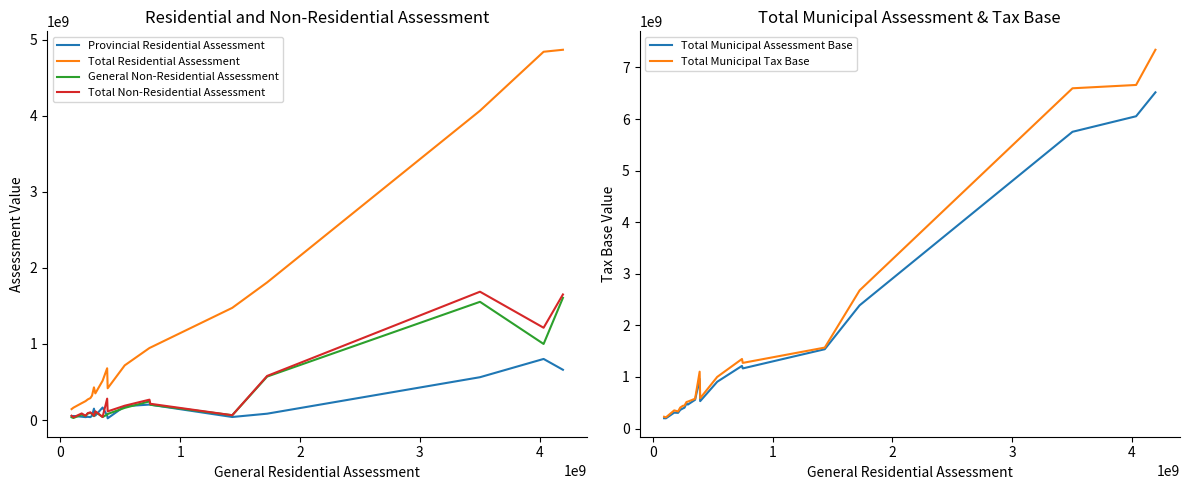

Reading left to right, extract all data points from this chart.

Provincial Residential Assessment: 50557200	53416300	44138900	38368000	42722800	38227000	56968000	149860300	58839000	164320900	60518300	23025400	181802400	203502300	201647600	40137000	83583000	563129800	803104300	660818200
Total Residential Assessment: 144007700	162772500	221873300	248663700	271246900	288530400	321408400	429942400	350460000	516622700	680727200	417699000	718726300	947090100	951877200	1474791200	1809367900	4066040400	4840957200	4867219700
General Non-Residential Assessment: 36510200	27045200	71590600	53895900	85714600	93601100	80456100	51212000	108713500	39571400	72126300	79899200	160168600	245601500	201487000	63296000	571280900	1554166096	1000052800	1606710300
Total Non-Residential Assessment: 56496500	36243900	86807400	55977600	90770900	101529000	83237900	56461200	114552400	41037700	281301300	113811500	188426000	267887000	214128700	63338000	579830800	1686948596	1213303400	1650705700
Total Municipal Assessment Base: 200504200	199016400	308680700	304641300	362017800	390059400	404646300	486403600	465012400	557660400	962028500	531510500	907152300	1214977100	1166005900	1538129200	2389198700	5752988996	6054260600	6517925400
Total Municipal Tax Base: 228752450	217138350	352084400	332630100	407403250	440823900	446265250	514634200	522288600	578179250	1102679150	588416250	1001365300	1348920600	1273070250	1569798200	2679114100	6596463294	6660912300	7343278250